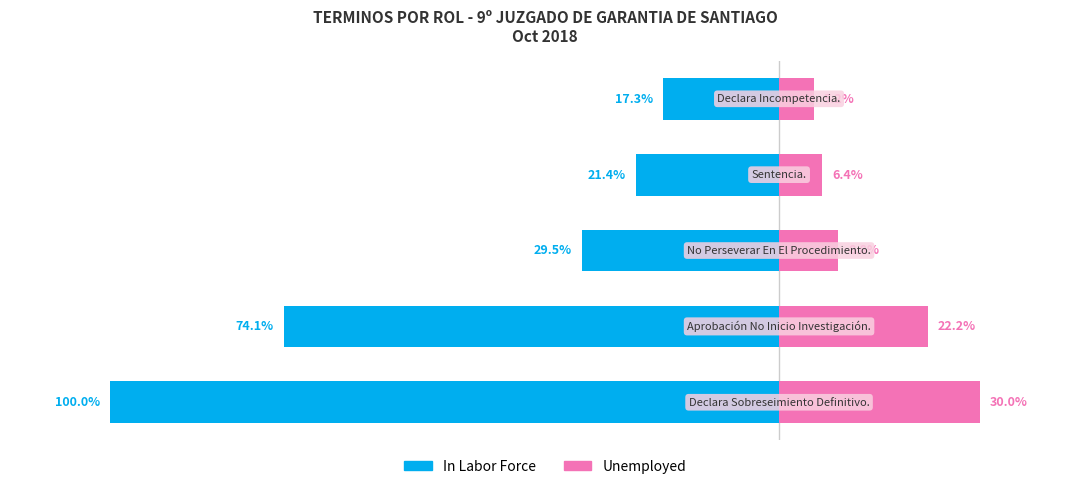

What is the sum of all Unemployed values?

72.6